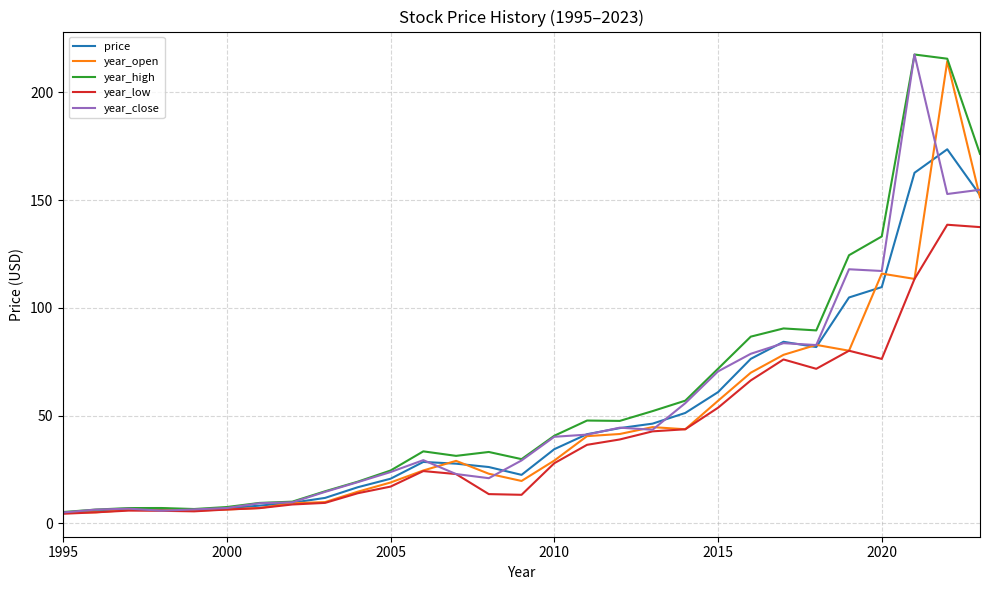

What is the maximum value shown in the chart?

217.5